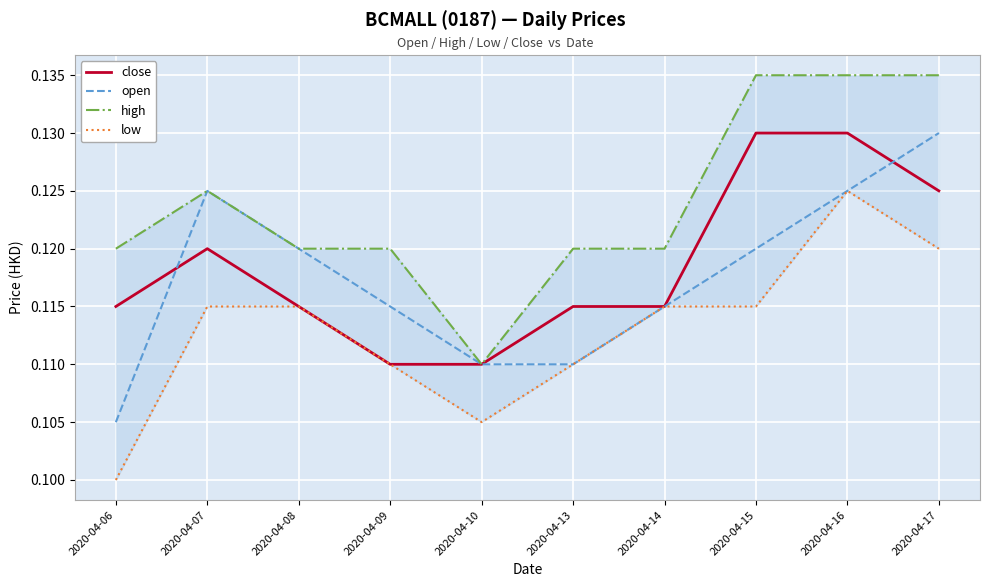

What is the value of the high point at the 7th from the left?

0.1